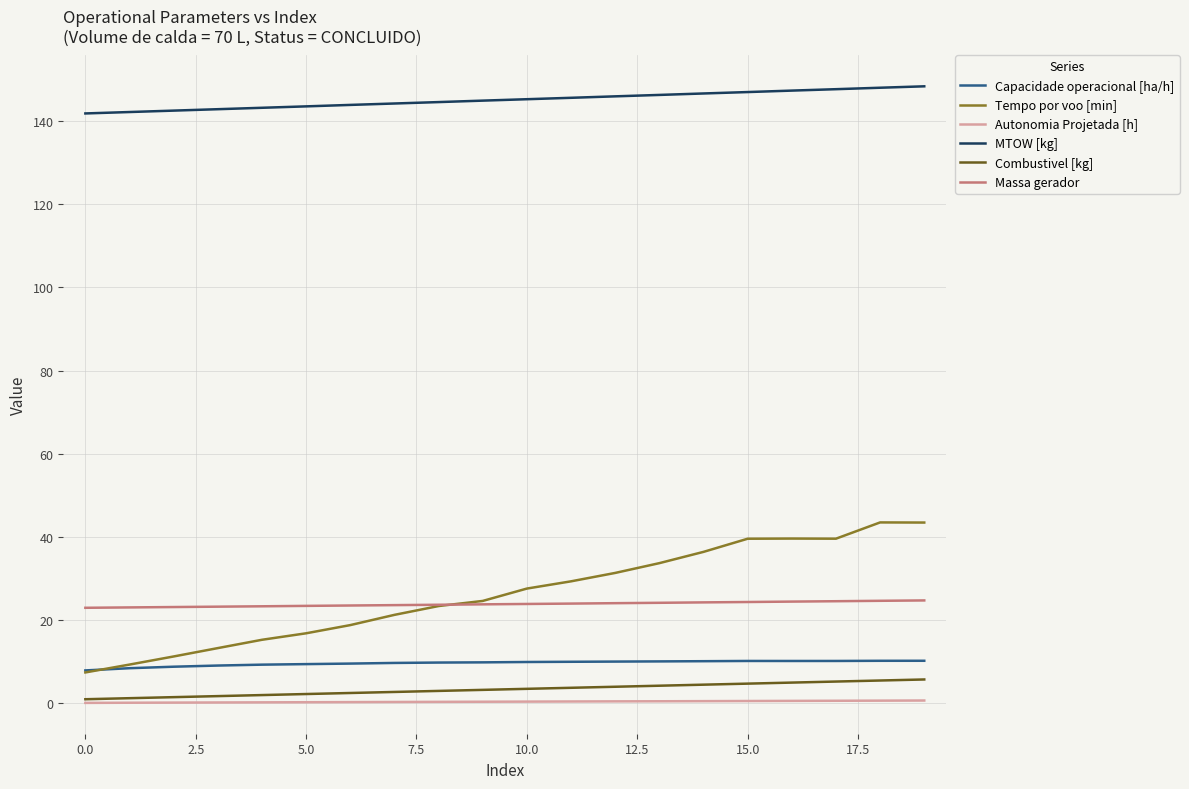

What is the greatest value displayed?

148.3